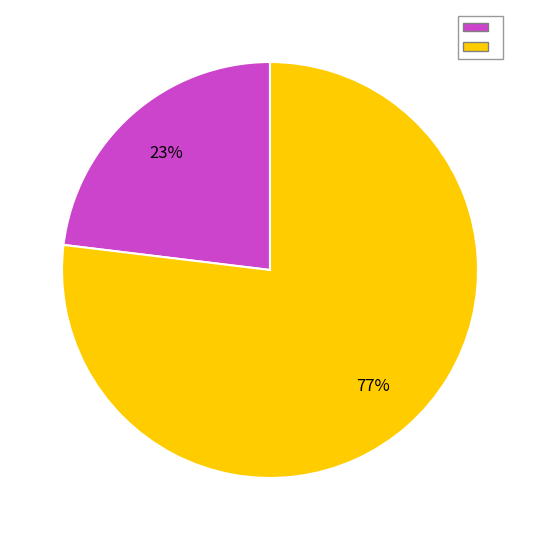

Does any single category account for the majority?

Yes